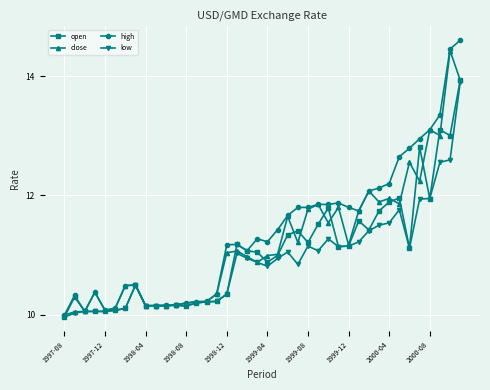

Which series has the largest total across all categories?

high